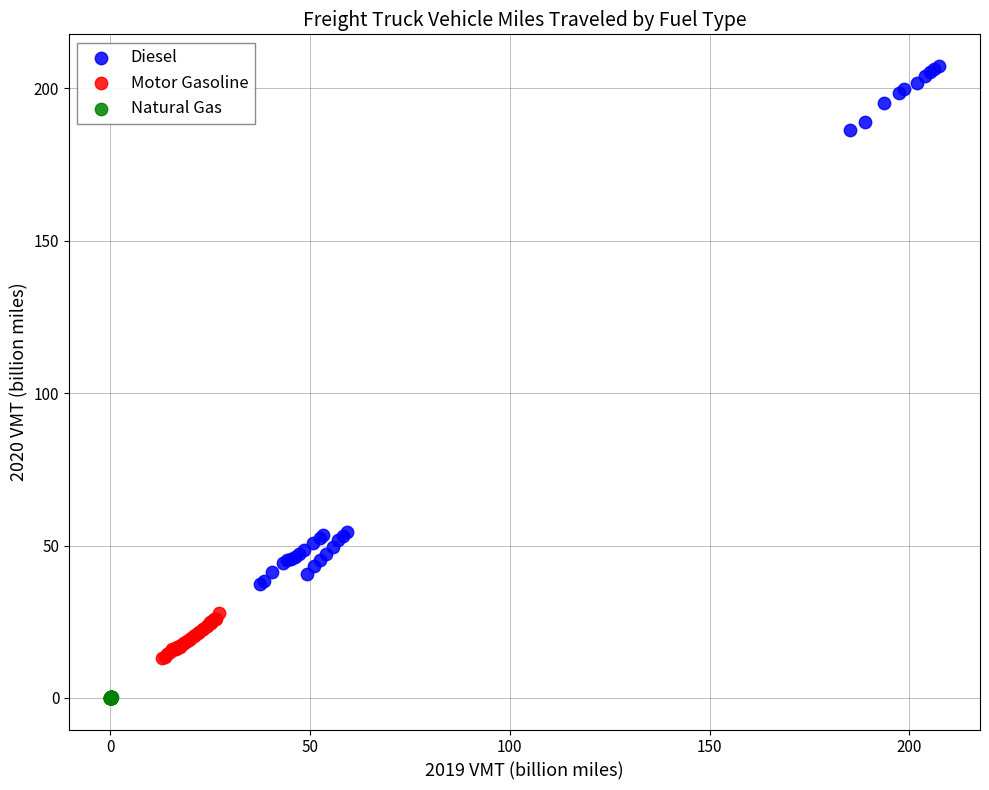

Which series contains the highest Y value?

Diesel